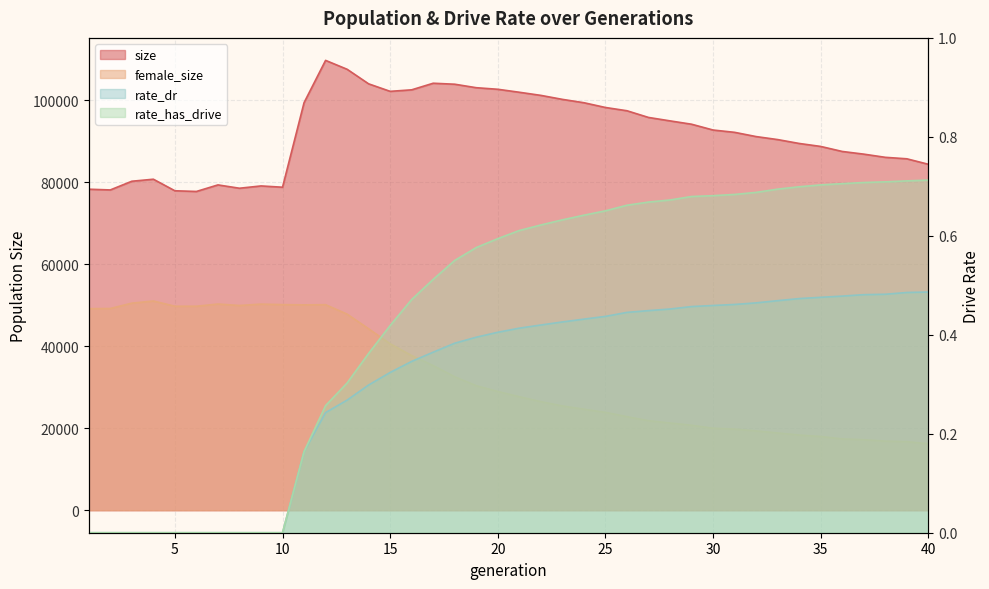

What are all the series names shown in the legend?

size, female_size, rate_dr, rate_has_drive